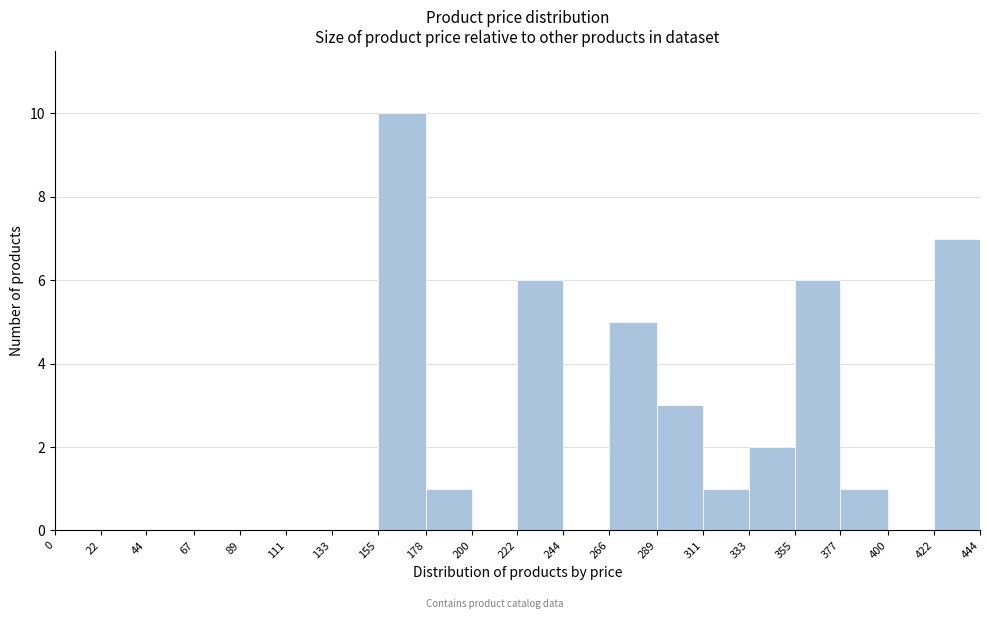

Over which range of the x-axis is the bar tallest?

155 to 178